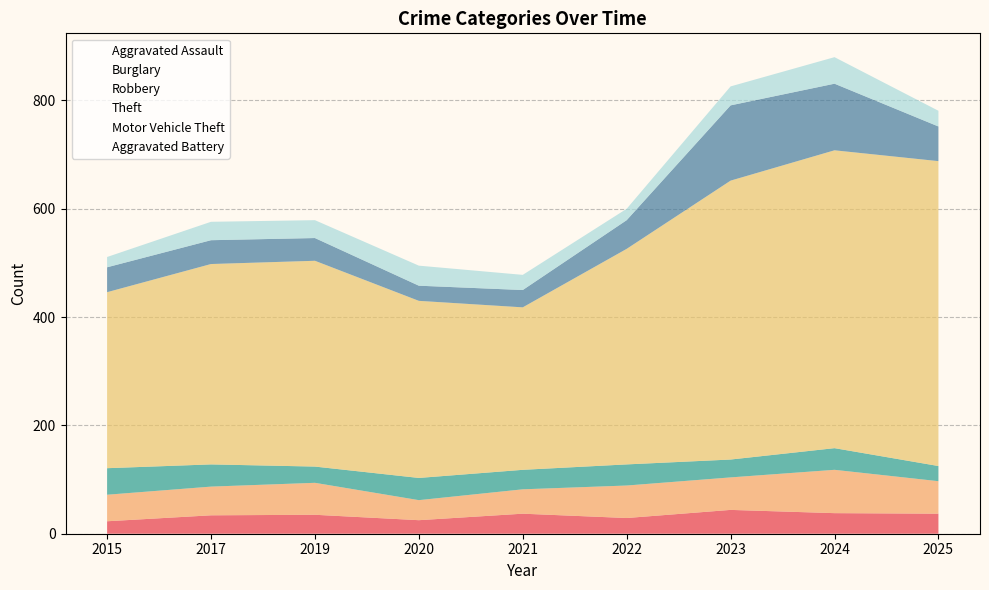

Reading left to right, transcribe all the data shown in this chart.

Aggravated Assault: 23	34	35	25	37	29	44	38	37
Burglary: 49	53	59	37	45	60	60	80	60
Robbery: 49	41	30	41	36	39	33	40	28
Theft: 325	370	380	327	300	398	515	550	563
Motor Vehicle Theft: 46	44	42	28	32	53	139	123	64
Aggravated Battery: 19	34	33	37	28	21	35	49	29